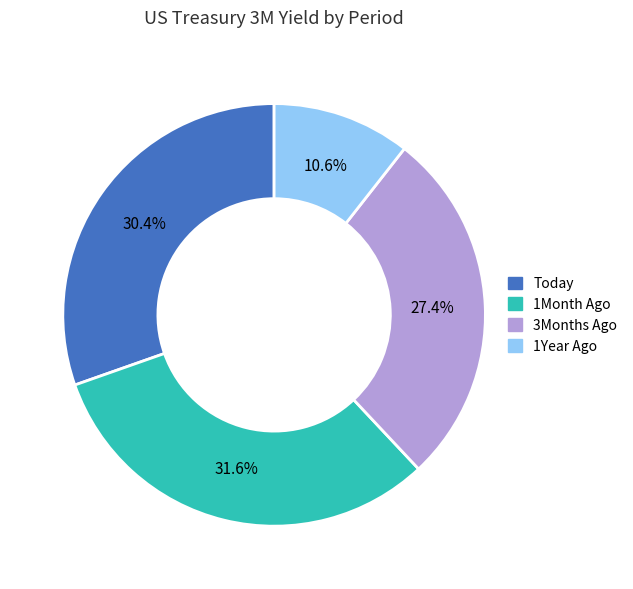

Which category has the smallest portion of the pie?

1Year Ago